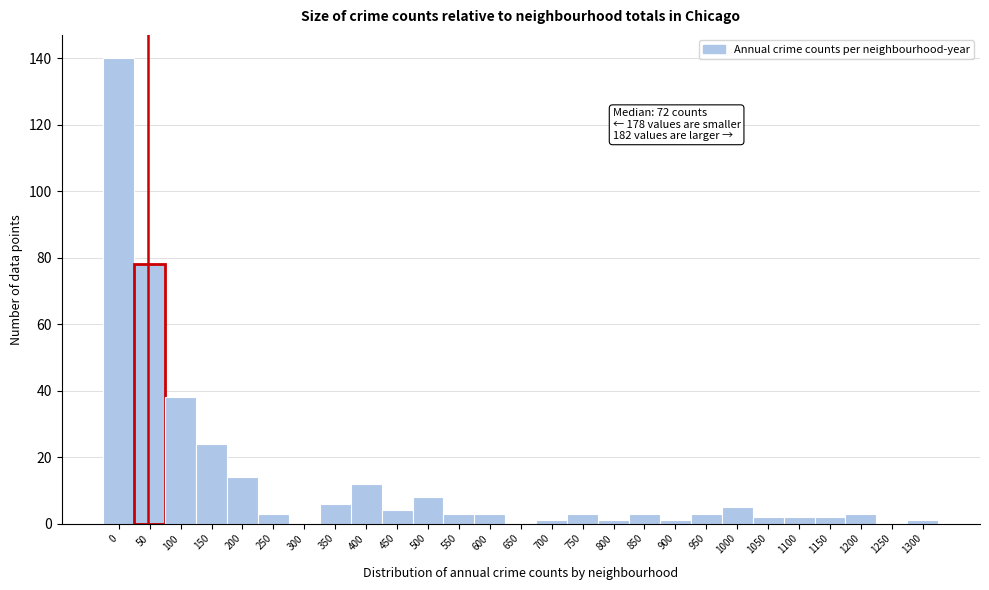

Reading left to right, what are all the values shown in this chart?

0=140	50=78	100=38	150=24	200=14	250=3	300=0	350=6	400=12	450=4	500=8	550=3	600=3	650=0	700=1	750=3	800=1	850=3	900=1	950=3	1000=5	1050=2	1100=2	1150=2	1200=3	1250=0	1300=1